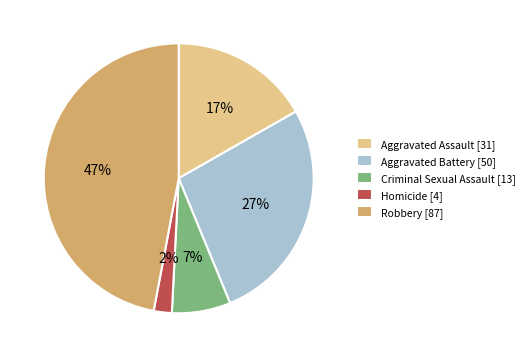

Which has a higher value, Aggravated Battery [50] or Robbery [87]?

Robbery [87]